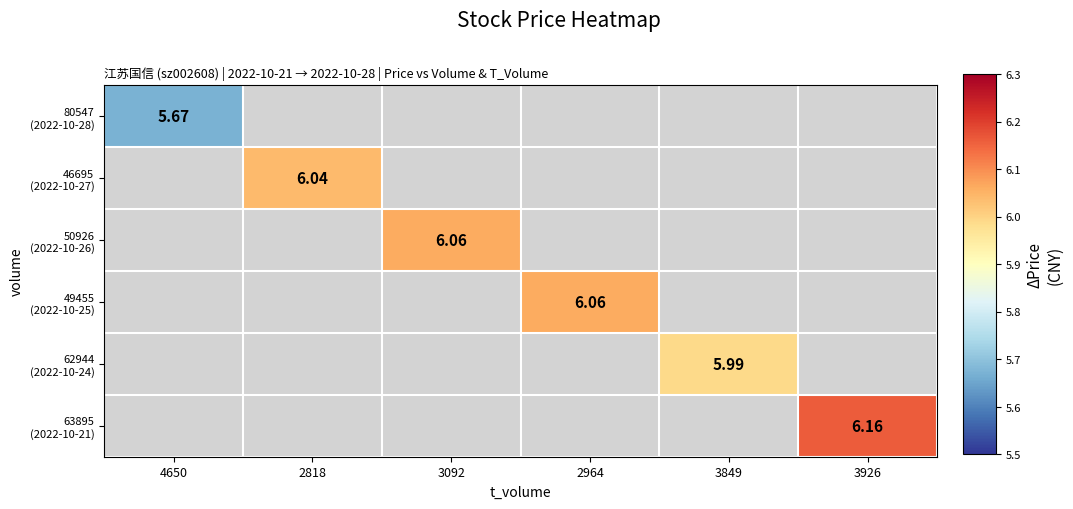

List the labels in order of 46695 (2022-10-27) value, largest first.

4650, 2818, 3092, 2964, 3849, 3926